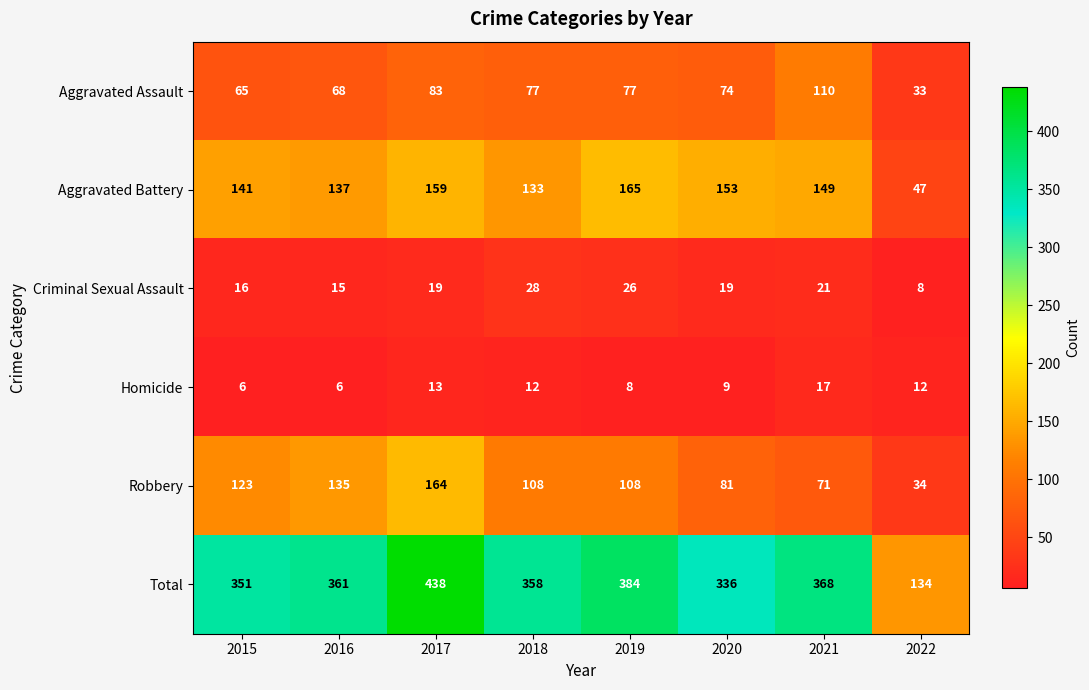

Where is Aggravated Battery nearest to the value 106?

2018